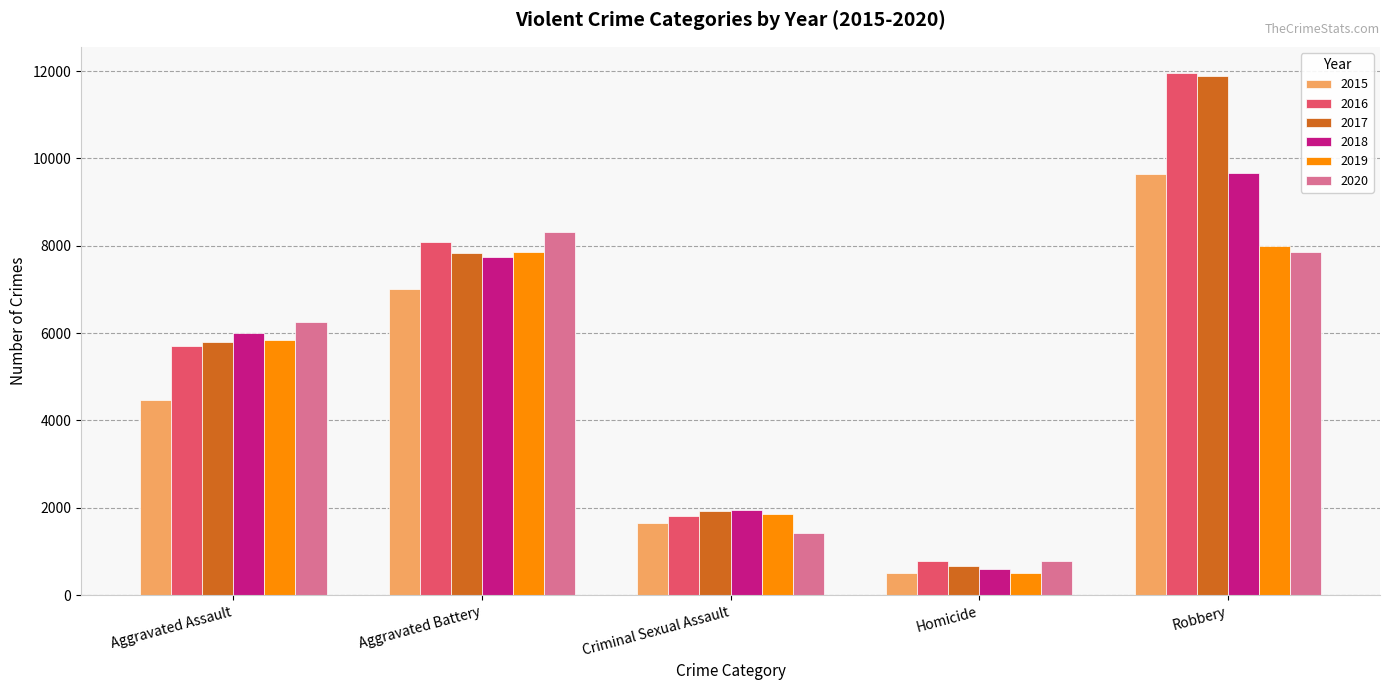

At which category is the sum across all series the highest?

Robbery